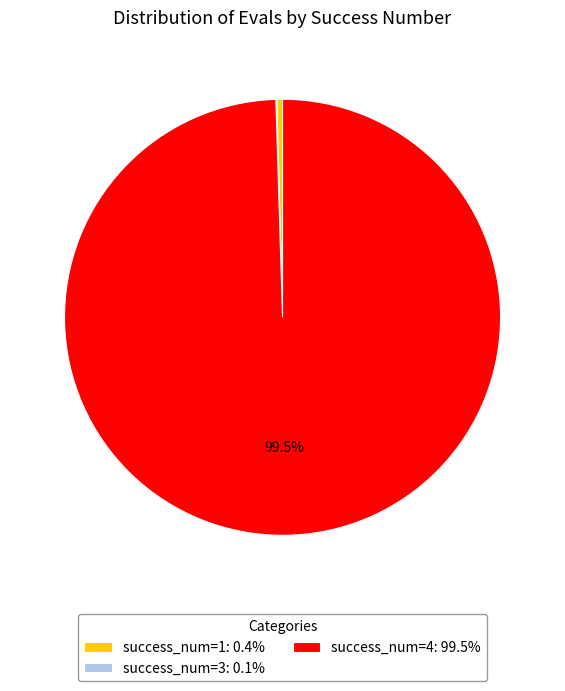

Is there a majority slice in this chart?

Yes